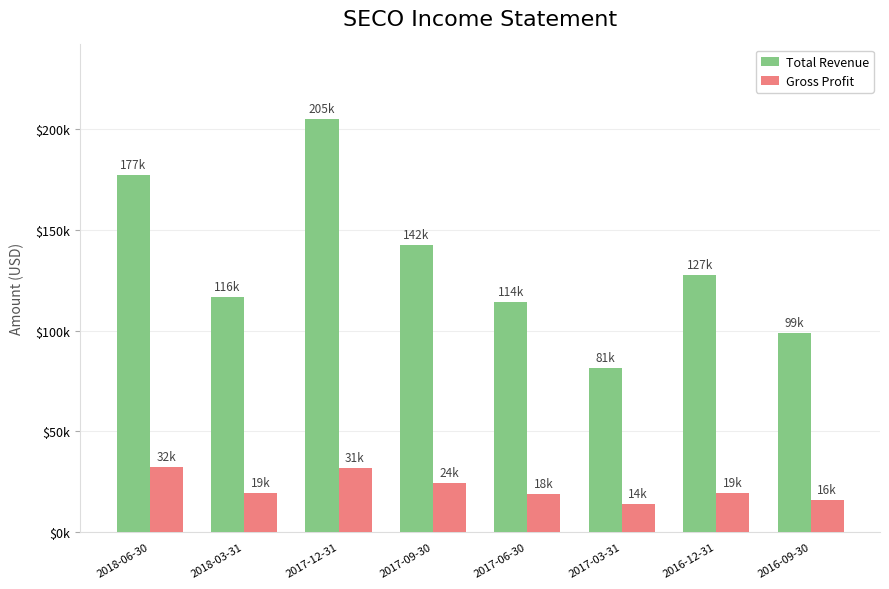

List the series in order of their peak value, lowest first.

Gross Profit, Total Revenue